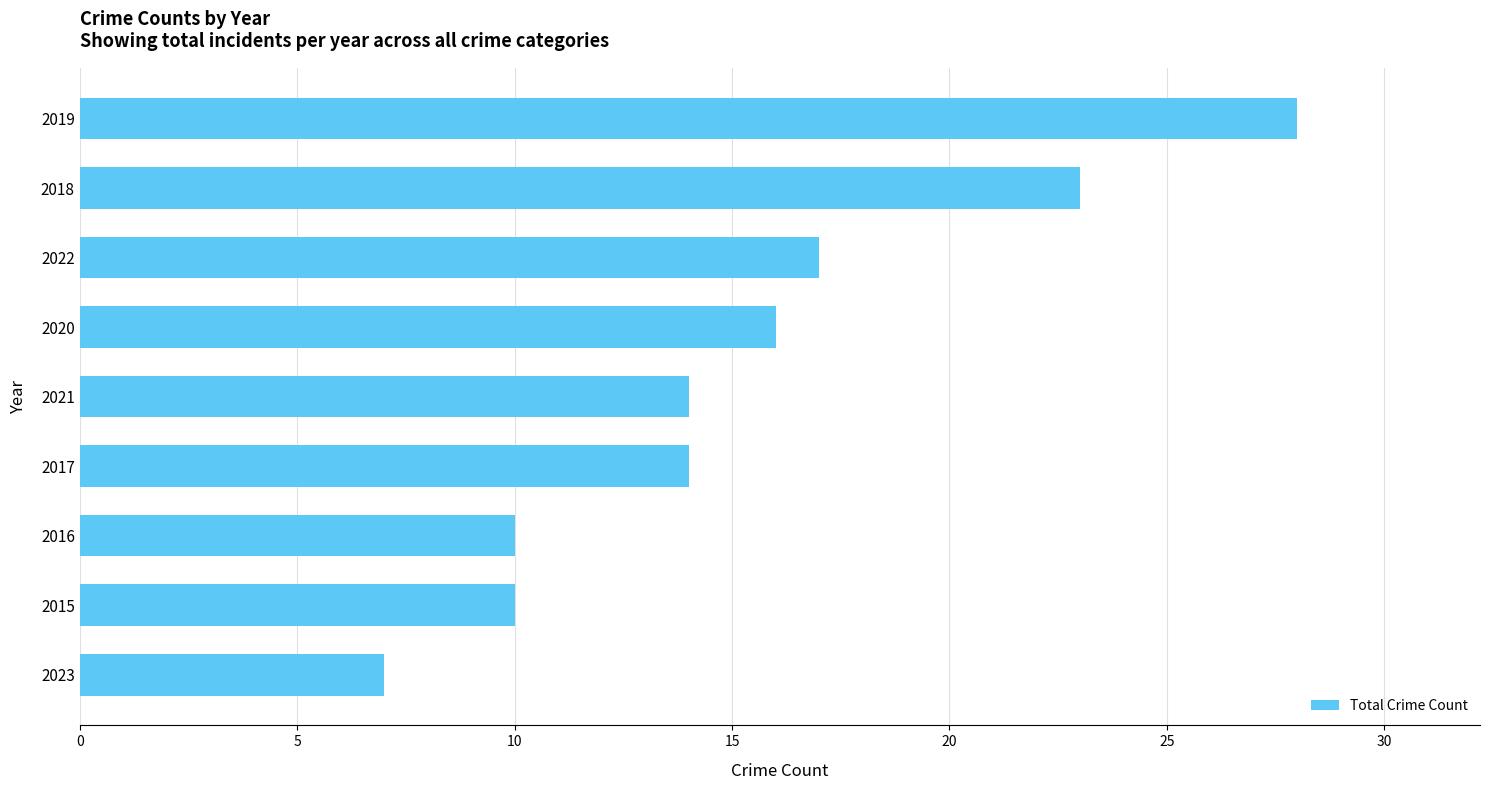

True or false: the data shows 45 at 2019.

False